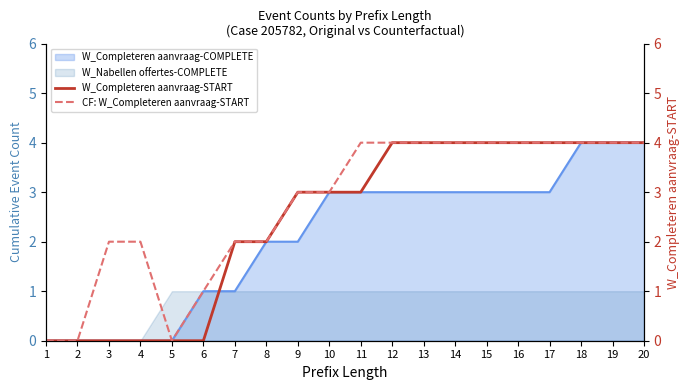

What is the approximate value of W_Completeren aanvraag-START at 11?

3